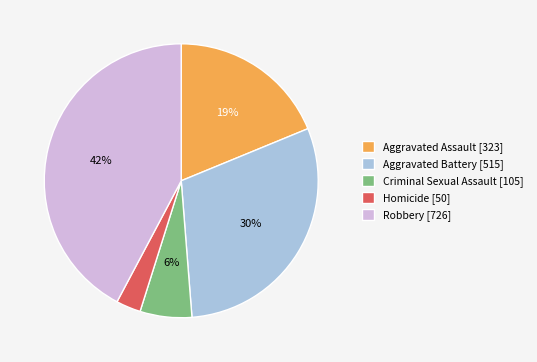

Combined, do Homicide and Aggravated Battery account for over 50%?

No